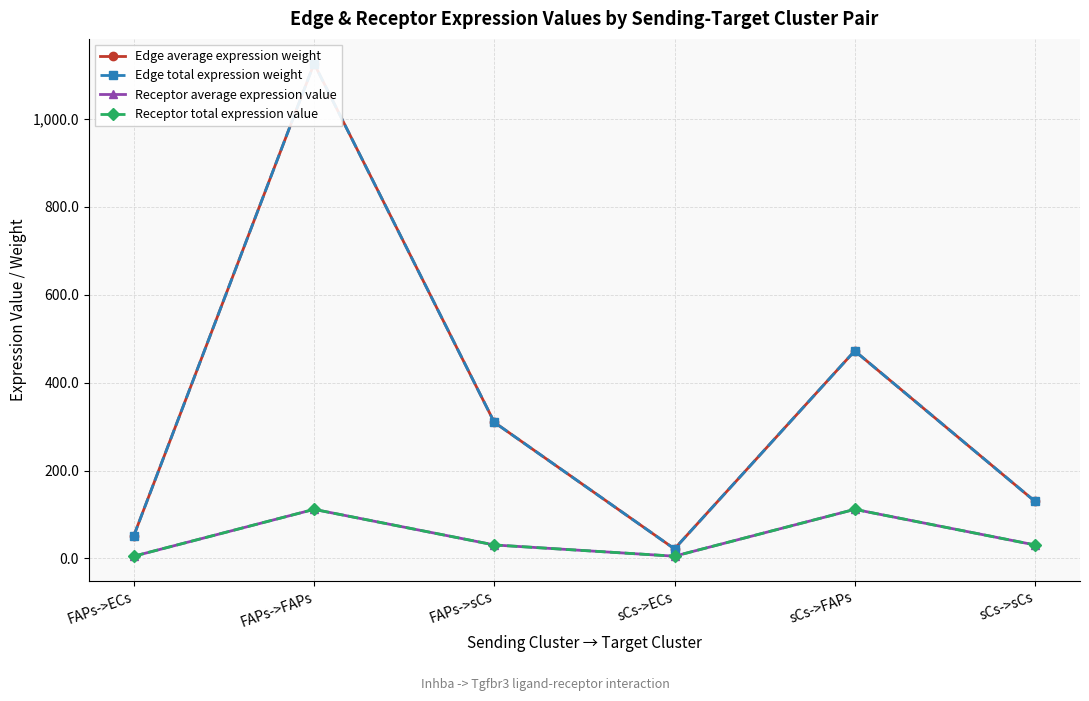

True or false: Edge average expression weight has a value of 129.9 at sCs->sCs.

True